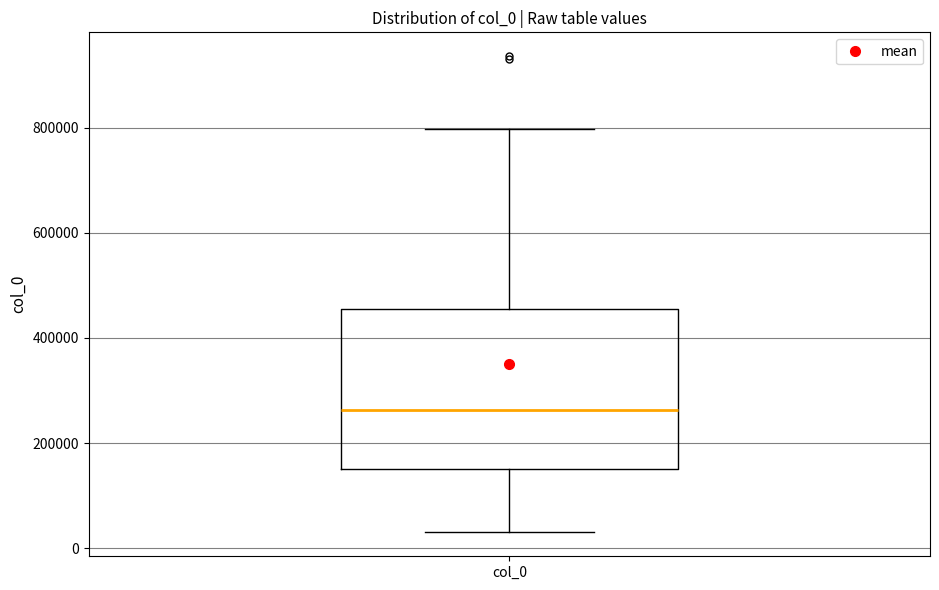

Transcribe this box plot: give where the median line is, the range the box spans, and where the two whiskers end, as read against the y-axis. The values are not printed on the chart, so give them approximately, as read against the axis.

median 260000, box 160000 to 460000, whiskers 20000 to 800000